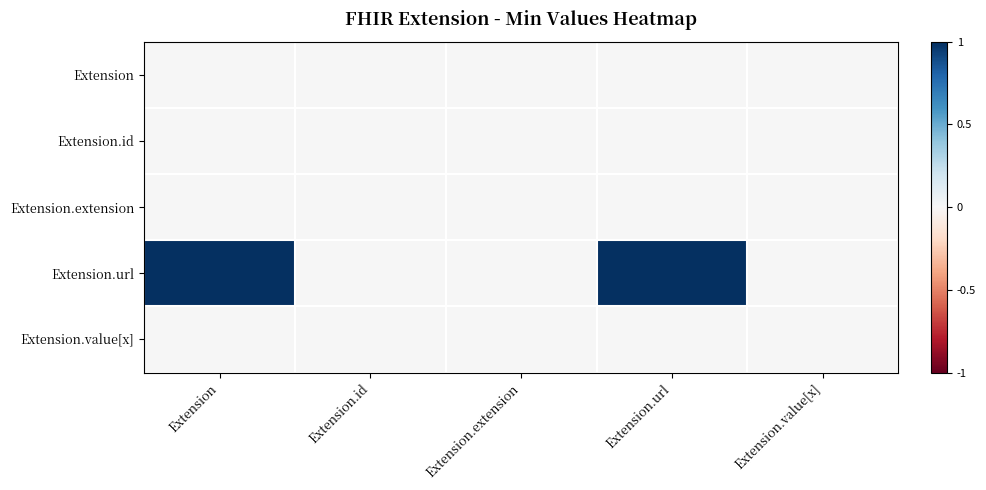

Which series changed the most between Extension.extension and Extension.url?

Extension.url